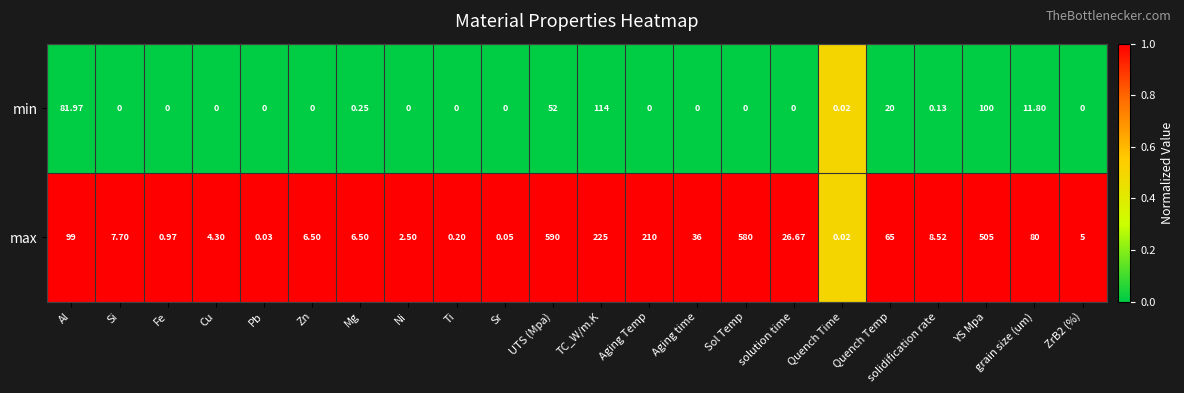

Which series changed the most between Zn and UTS (Mpa)?

max